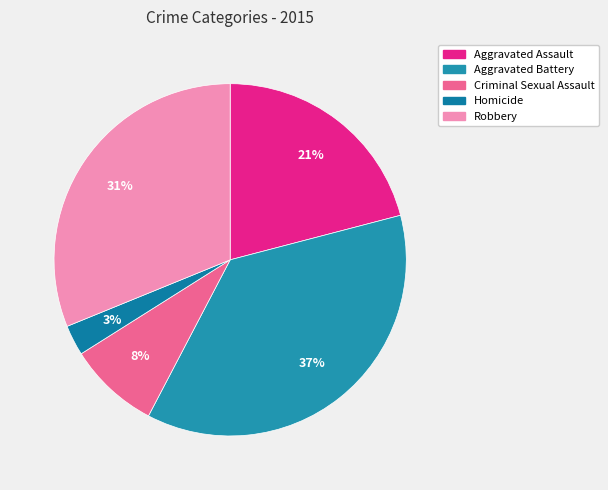

To the nearest percent, what is the average slice percentage?

20%